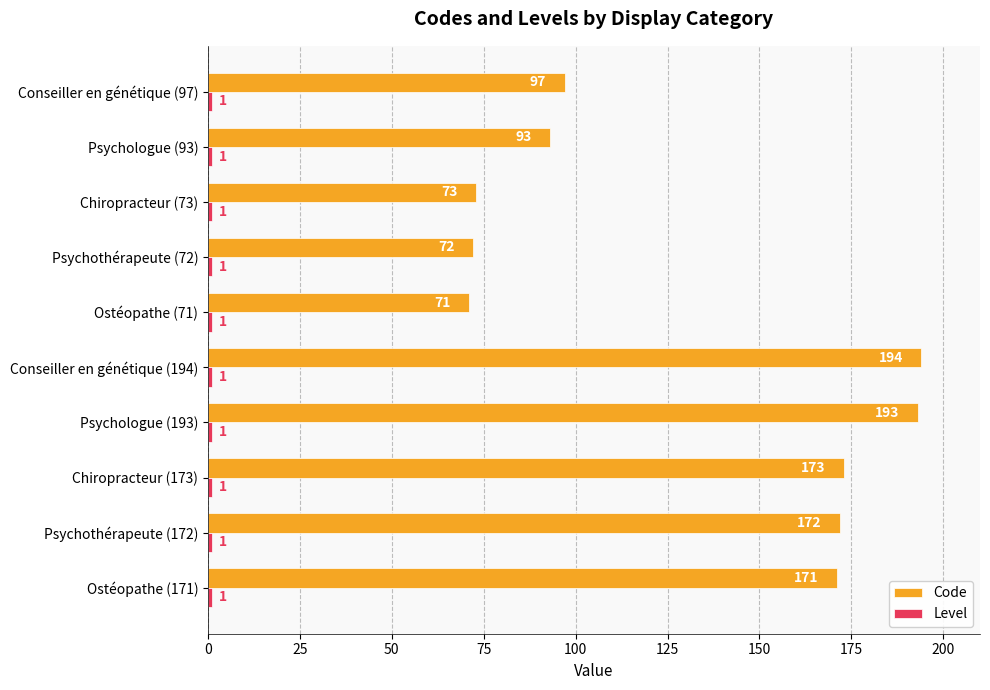

List the labels in order of Code value, smallest first.

Ostéopathe (71), Psychothérapeute (72), Chiropracteur (73), Psychologue (93), Conseiller en génétique (97), Ostéopathe (171), Psychothérapeute (172), Chiropracteur (173), Psychologue (193), Conseiller en génétique (194)